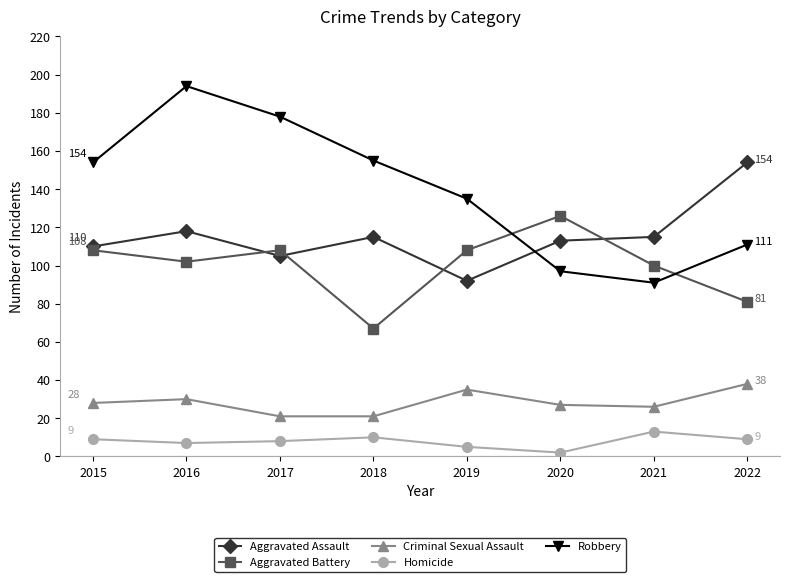

Does the chart display data point markers on the line(s)?

Yes